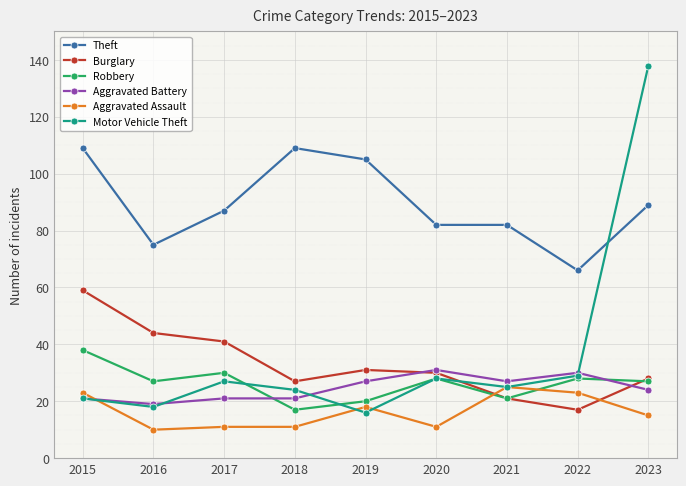

Which series has the largest total across all categories?

Theft